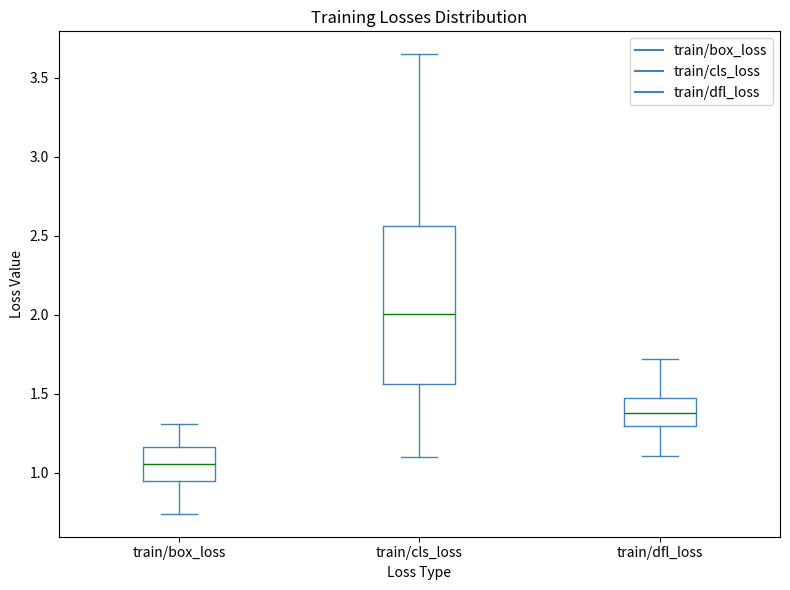

Where does the upper whisker of the box for train/cls_loss end on the y-axis? The values are not printed on the chart, so give them approximately, as read against the axis.

3.65